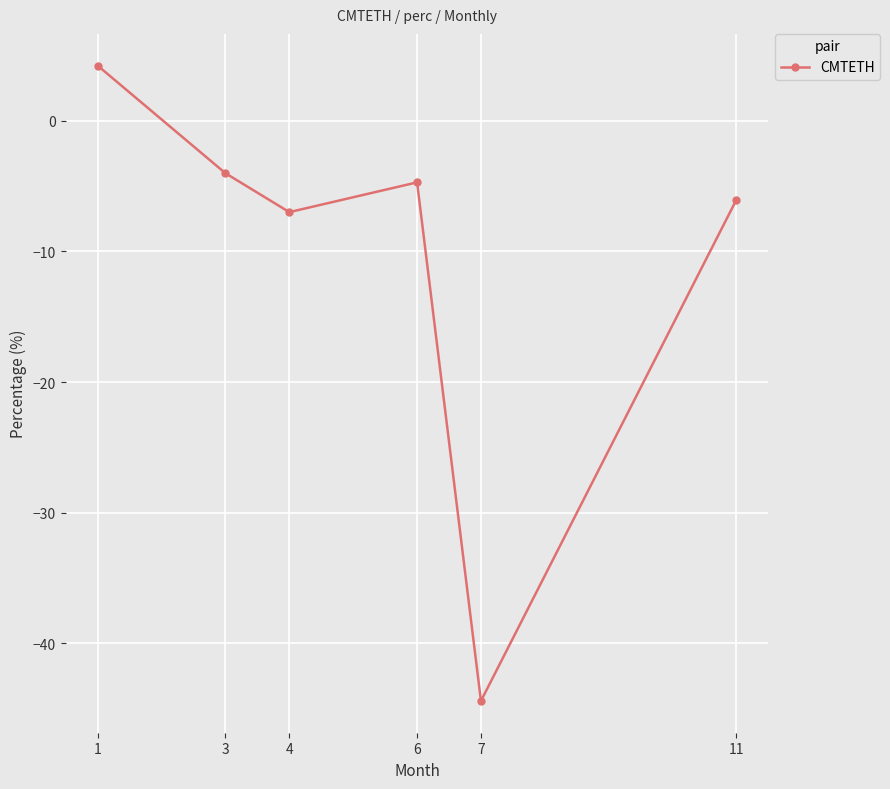

How many data points does each series have?

6